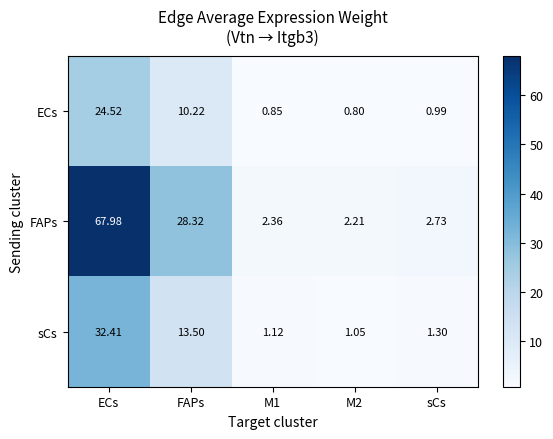

Rank the series by their maximum value, from lowest to highest.

ECs, sCs, FAPs